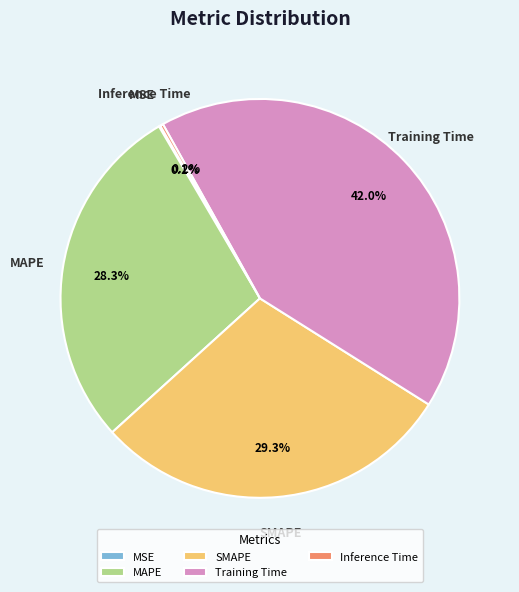

To the nearest percent, what is the combined percentage of SMAPE and MAPE?

58%